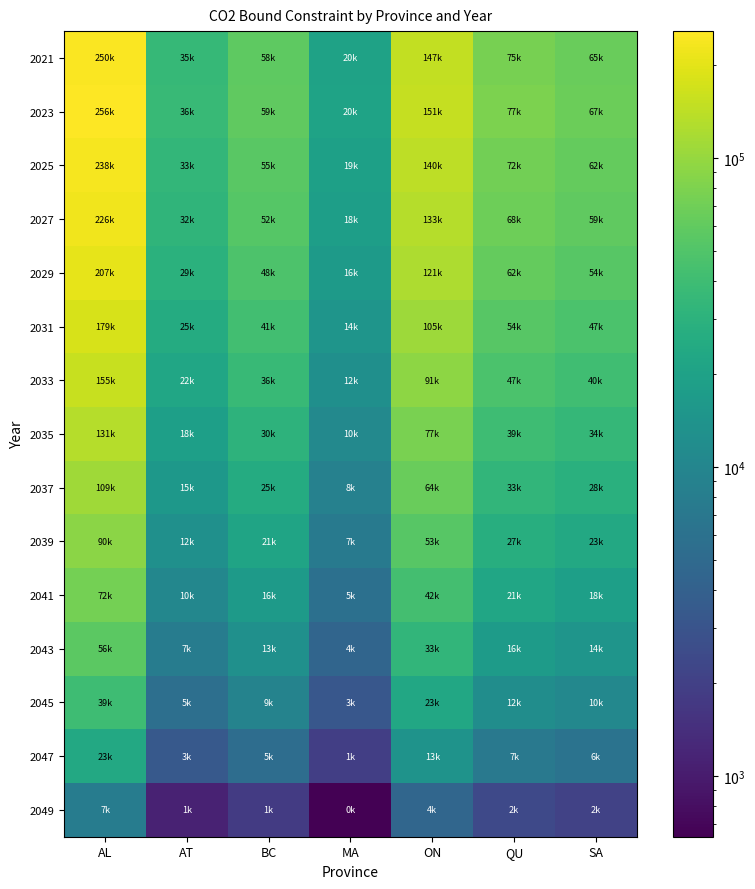

At which category is the sum across all series the highest?

AL